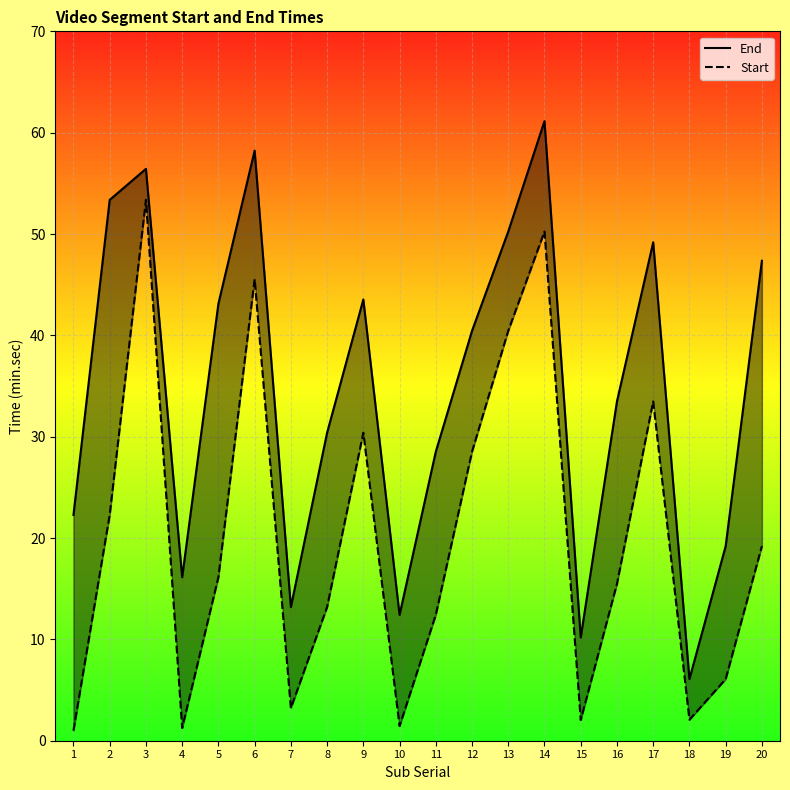

Which series has the widest spread of values?

End